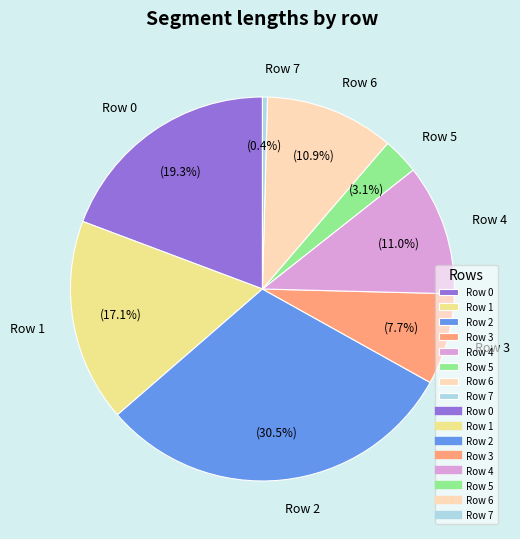

Which has a higher value, Row 1 or Row 3?

Row 1